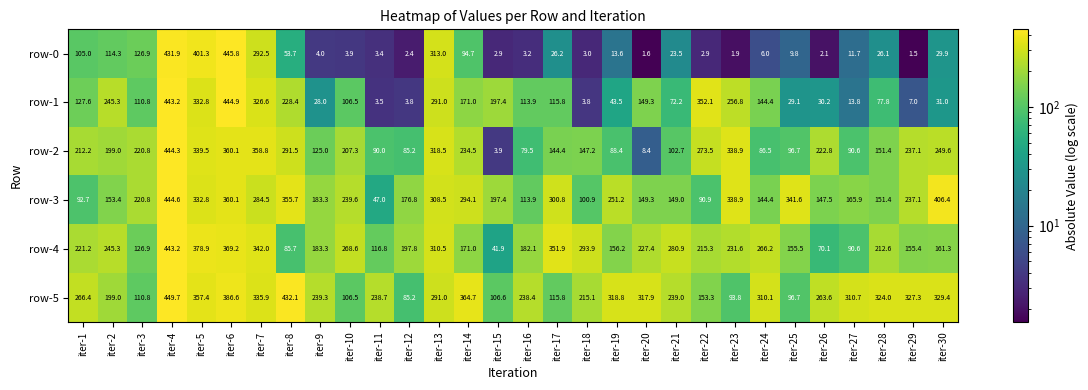

Where does the row-5 series first go above 266?

iter-1